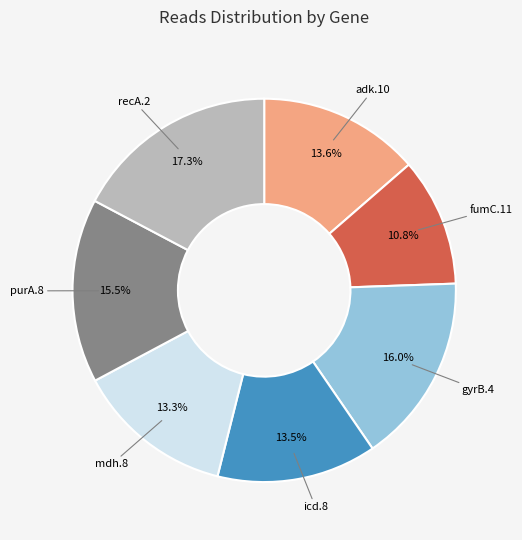

To the nearest percent, what is the average slice percentage?

14%